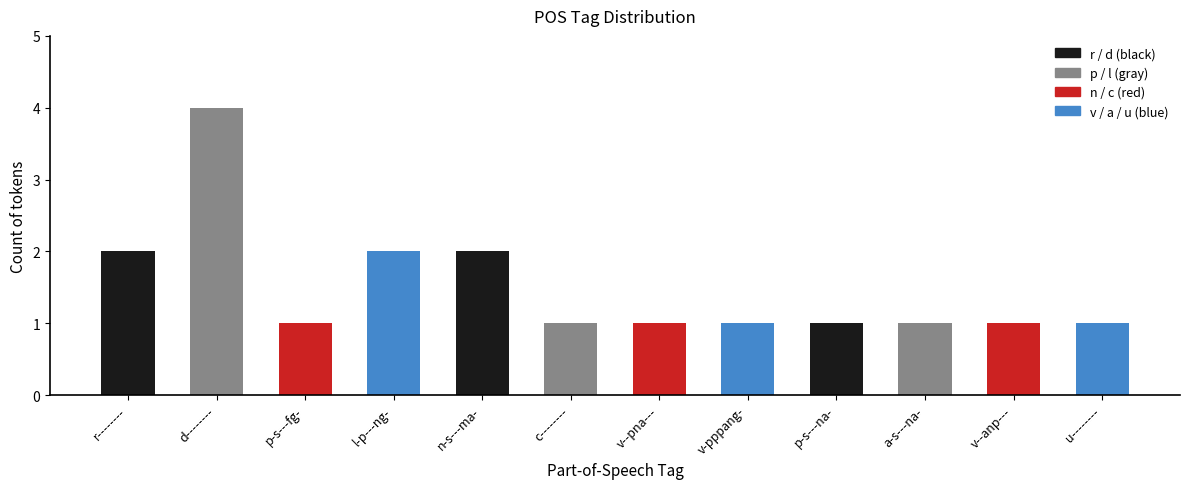

What is the value of the 8th bar from the left?

1